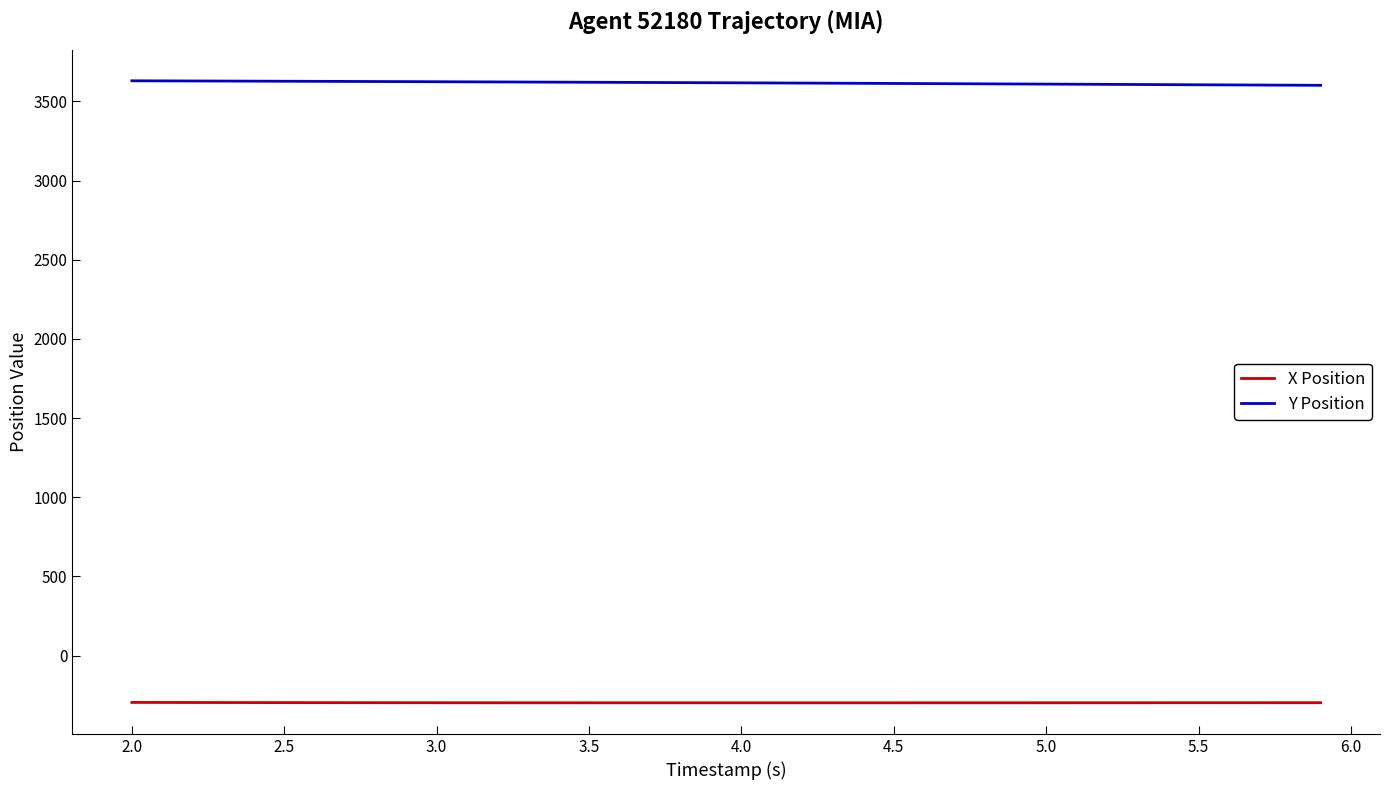

List the series in order of their peak value, highest first.

Y Position, X Position